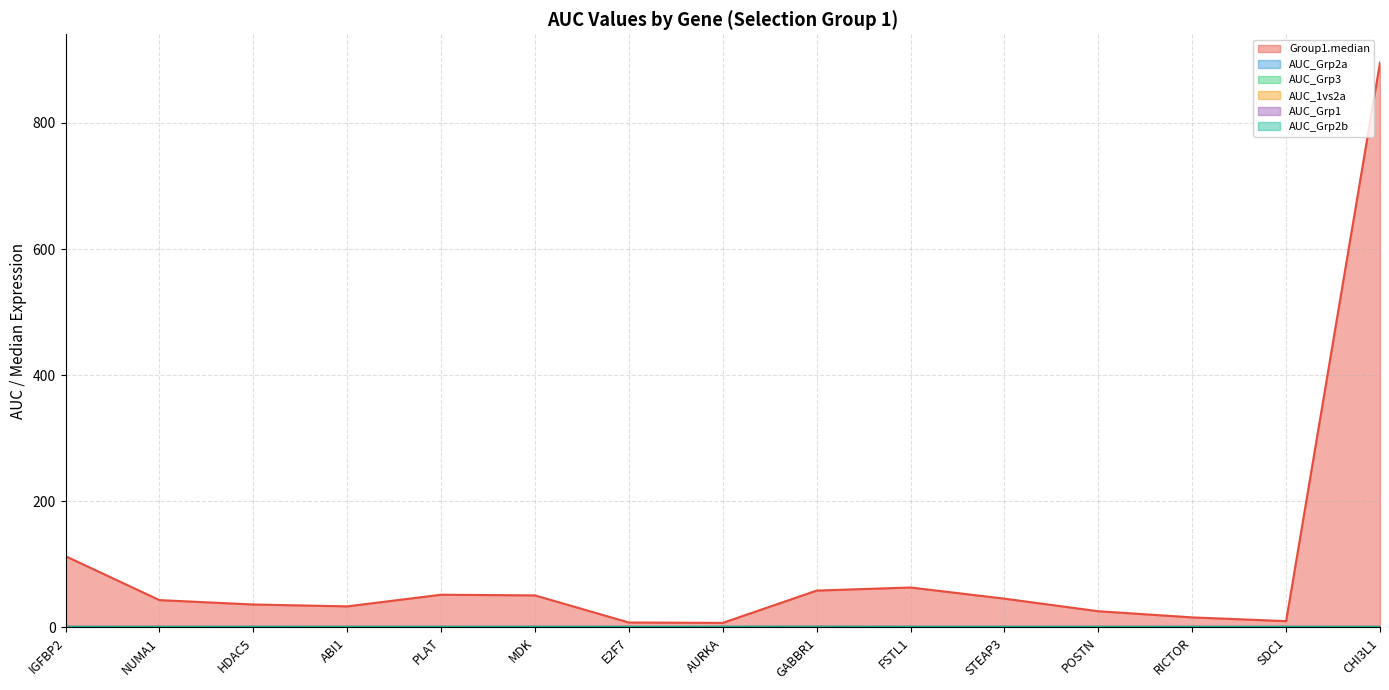

What is the greatest value displayed?

895.8